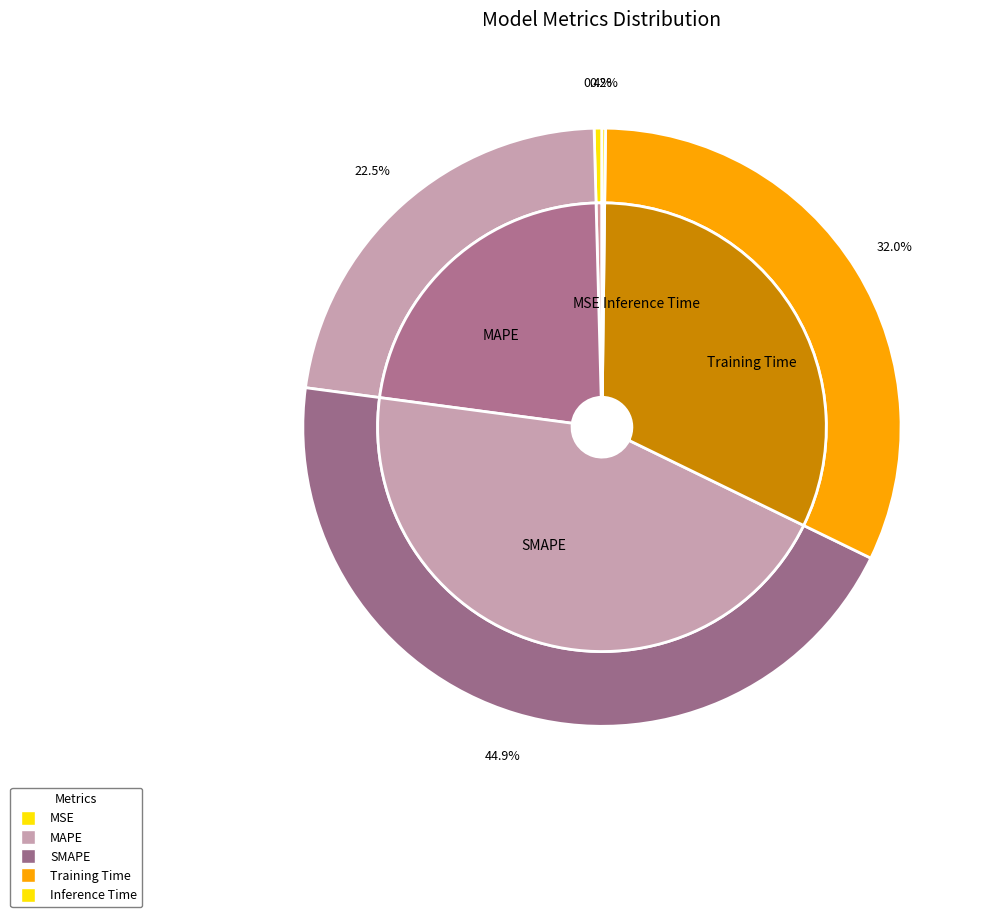

Count the number of slices in the pie.

5